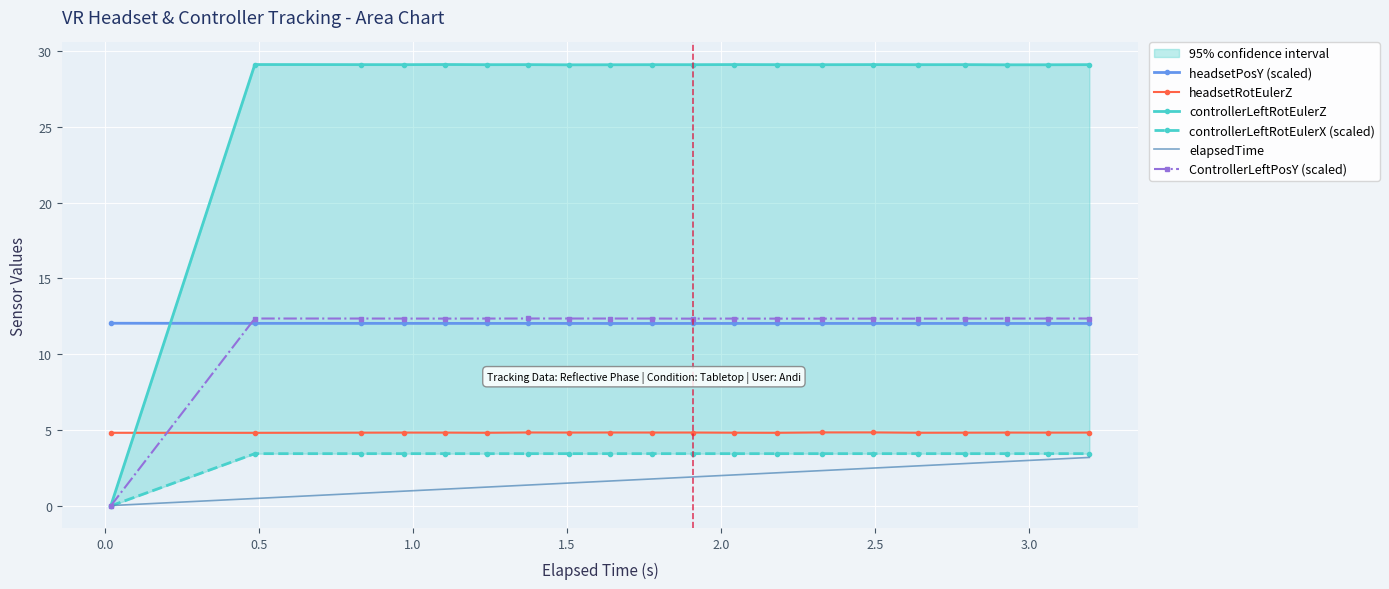

Reading left to right, what are all the values shown in this chart?

headsetPosY (scaled): 12.0	12.0	12.0	12.0	12.0	12.0	12.0	12.0	12.0	12.0	12.0	12.0	12.0	12.0	12.0	12.0	12.0	12.0	12.0	12.0
headsetRotEulerZ: 4.8	4.8	4.8	4.8	4.8	4.8	4.8	4.8	4.8	4.8	4.8	4.8	4.8	4.8	4.8	4.8	4.8	4.8	4.8	4.8
controllerLeftRotEulerZ: 0.0	29.1	29.1	29.1	29.1	29.1	29.1	29.1	29.1	29.1	29.1	29.1	29.1	29.1	29.1	29.1	29.1	29.1	29.1	29.1
controllerLeftRotEulerX (scaled): 0.0	3.4	3.4	3.4	3.4	3.4	3.4	3.4	3.4	3.4	3.4	3.4	3.4	3.4	3.4	3.4	3.4	3.4	3.4	3.4
elapsedTime: 0.0	0.5	0.8	1.0	1.1	1.2	1.4	1.5	1.6	1.8	1.9	2.0	2.2	2.3	2.5	2.6	2.8	2.9	3.1	3.2
ControllerLeftPosY (scaled): 0.0	12.4	12.4	12.4	12.4	12.4	12.4	12.4	12.4	12.4	12.3	12.4	12.3	12.3	12.3	12.3	12.4	12.4	12.4	12.4